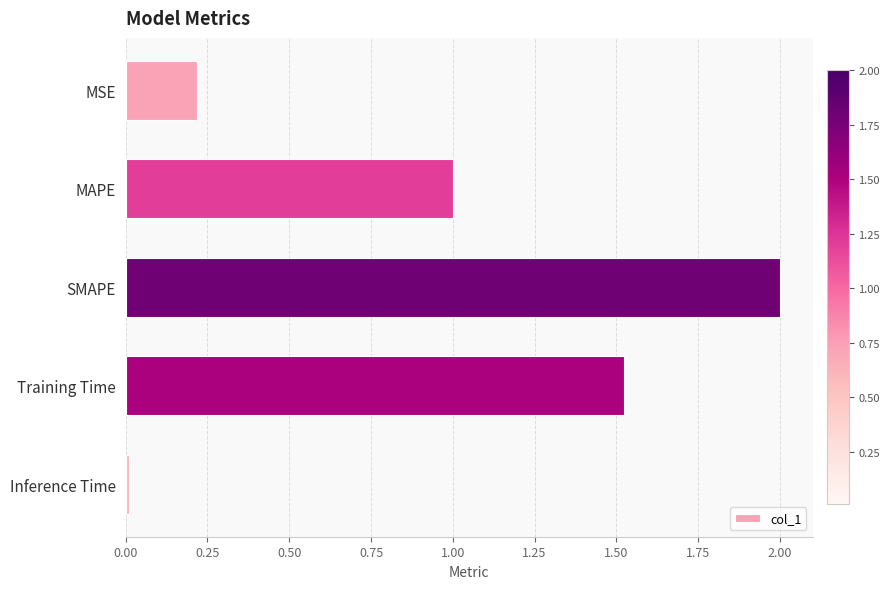

What is the ratio of the value at SMAPE to the value at MAPE?

2.0